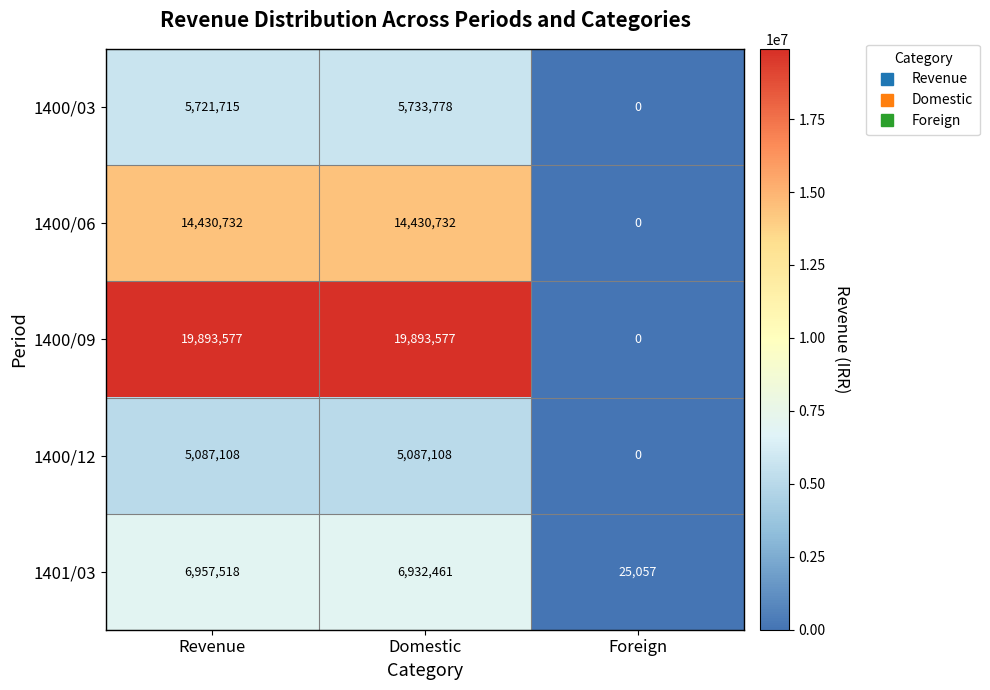

What is the difference between the 1400/12 values at Foreign and Domestic?

5087108